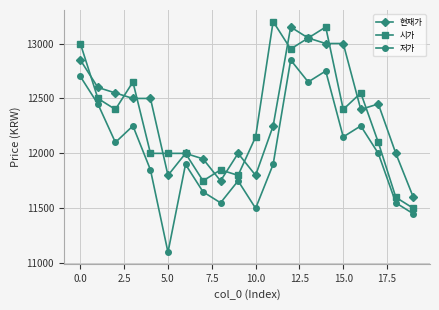

What is the maximum value for 현재가?

13150